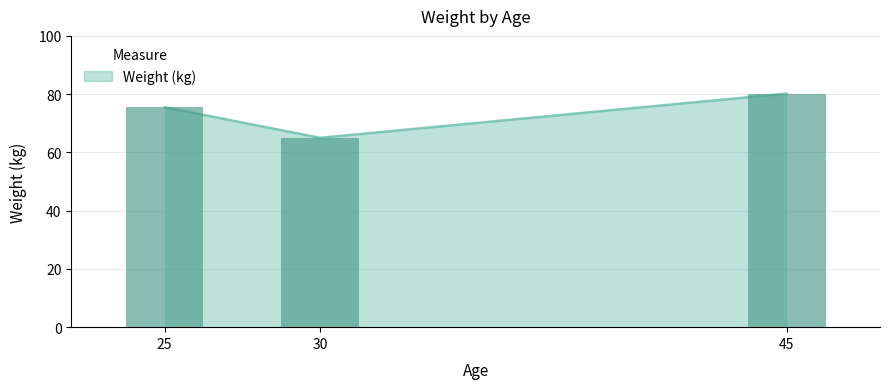

What is the minimum value shown in the chart?

65.0